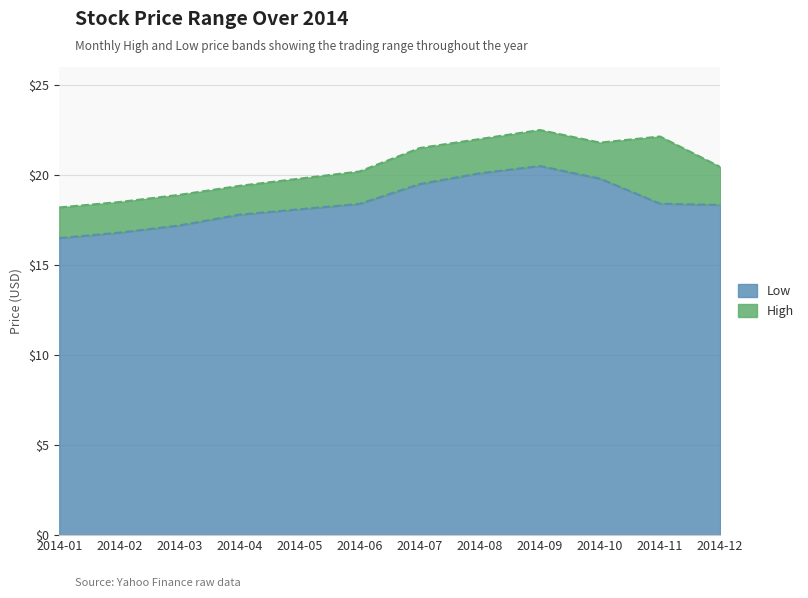

List the series in order of their overall mean, highest first.

High, Low